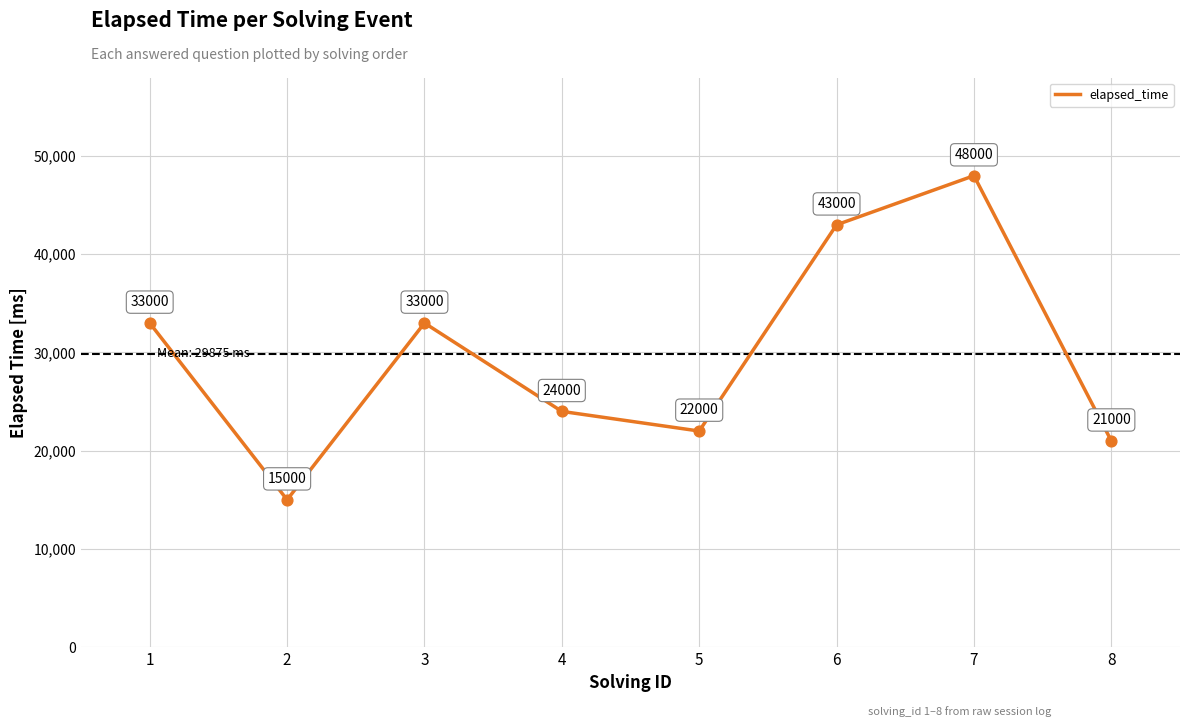

Which has a higher value, 5 or 8?

5